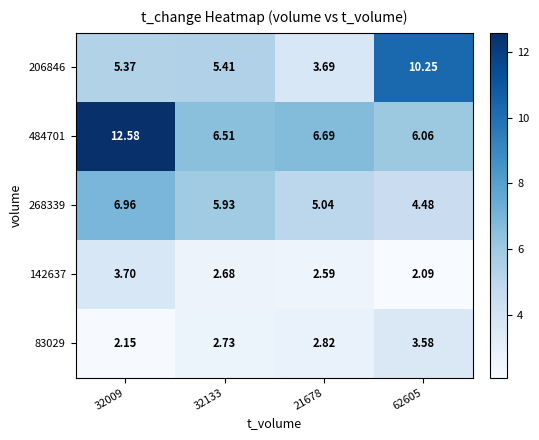

Is the value of 206846 at 62605 greater than the value of 142637 at 21678?

Yes